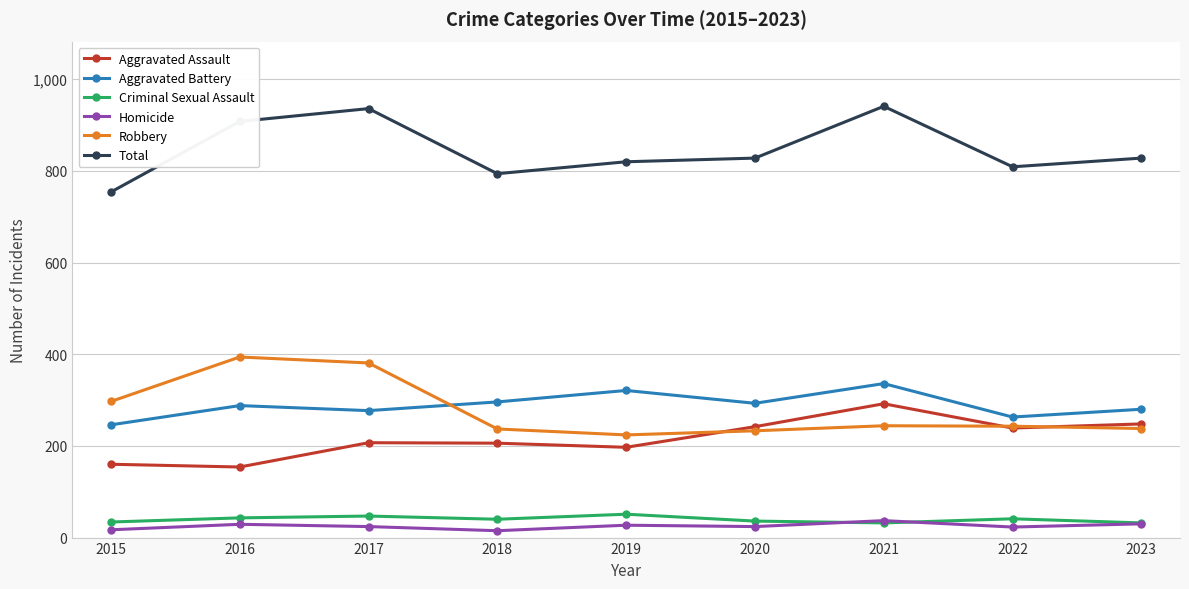

How many distinct data groups are displayed?

6